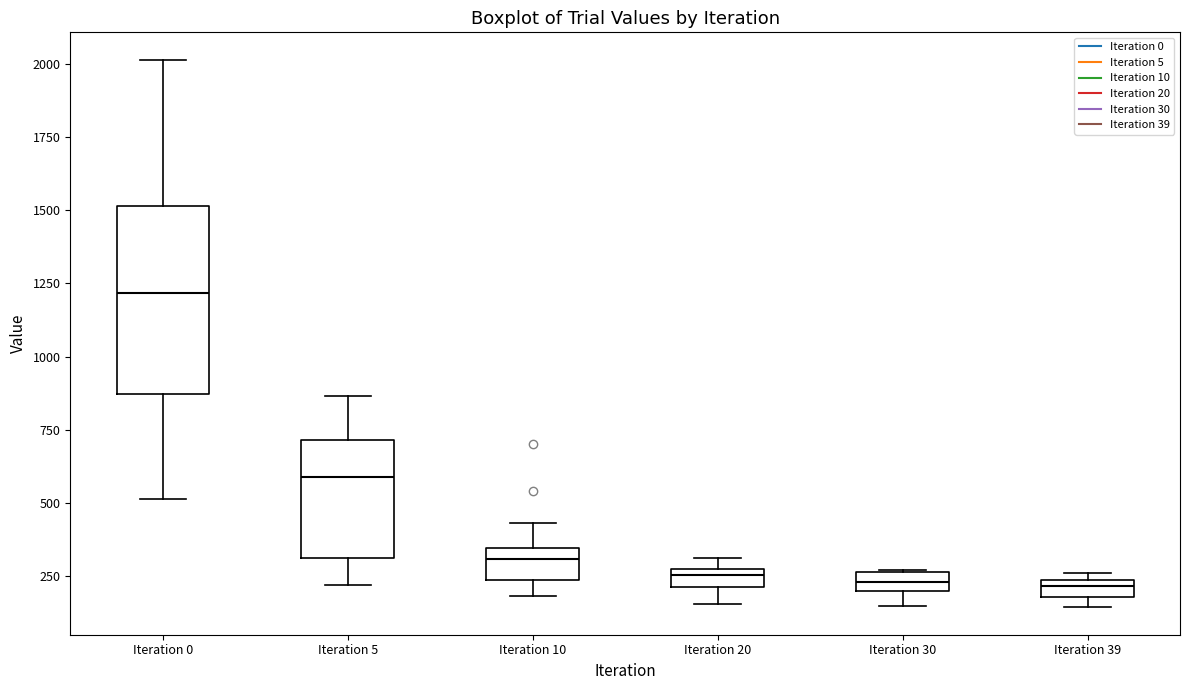

Where does the lower whisker of the box for Iteration 30 end on the y-axis? The values are not printed on the chart, so give them approximately, as read against the axis.

150